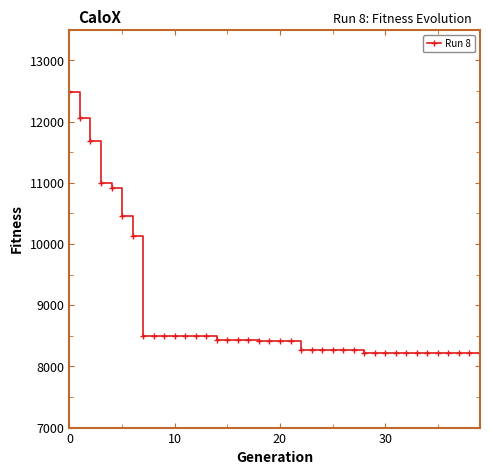

What is the value of the 3rd point from the left?

11684